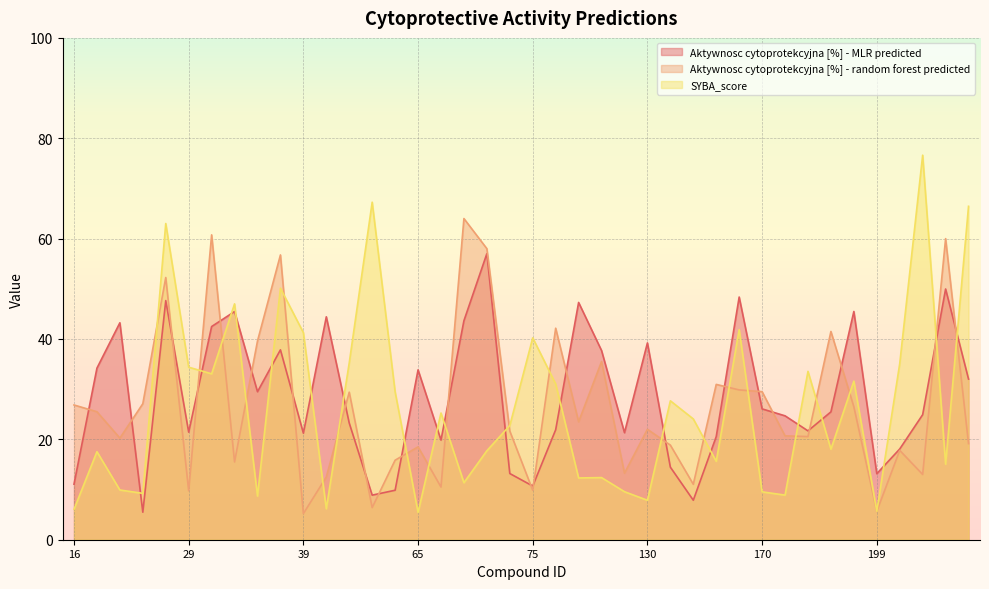

At which category does SYBA_score reach its first local valley?

24